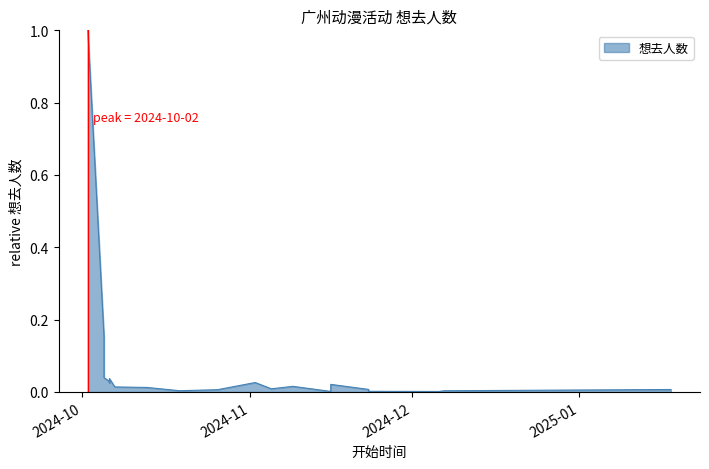

What is the label of the 8th point from the right?

2024-11-09